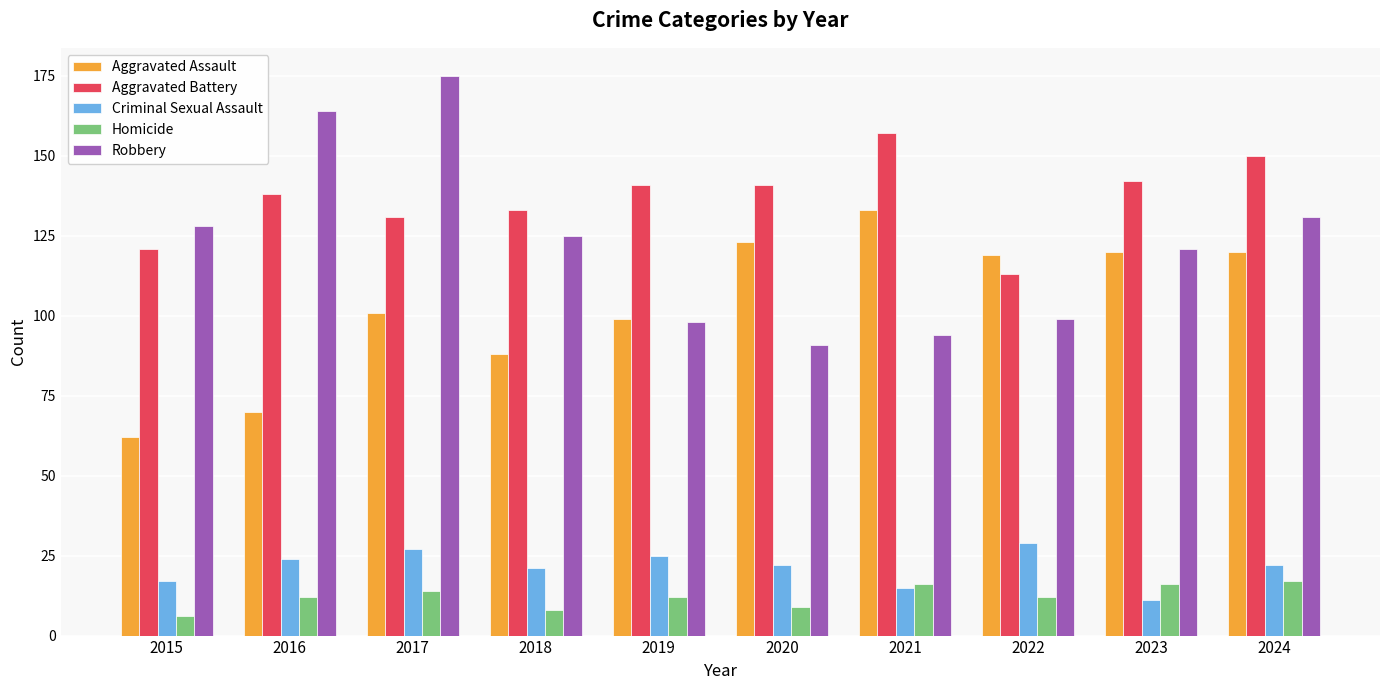

What is the difference between the highest and lowest values at 2018?

125